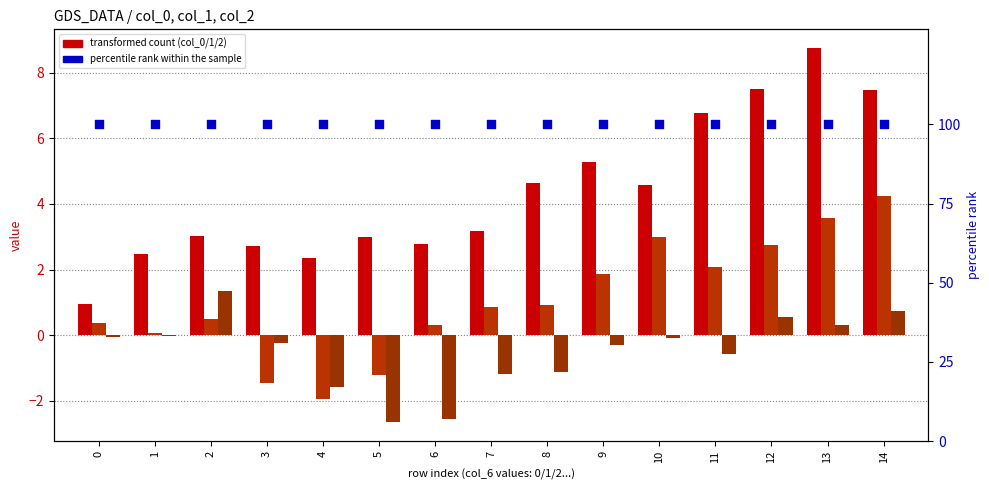

At how many categories does at least one series exceed 53?

15